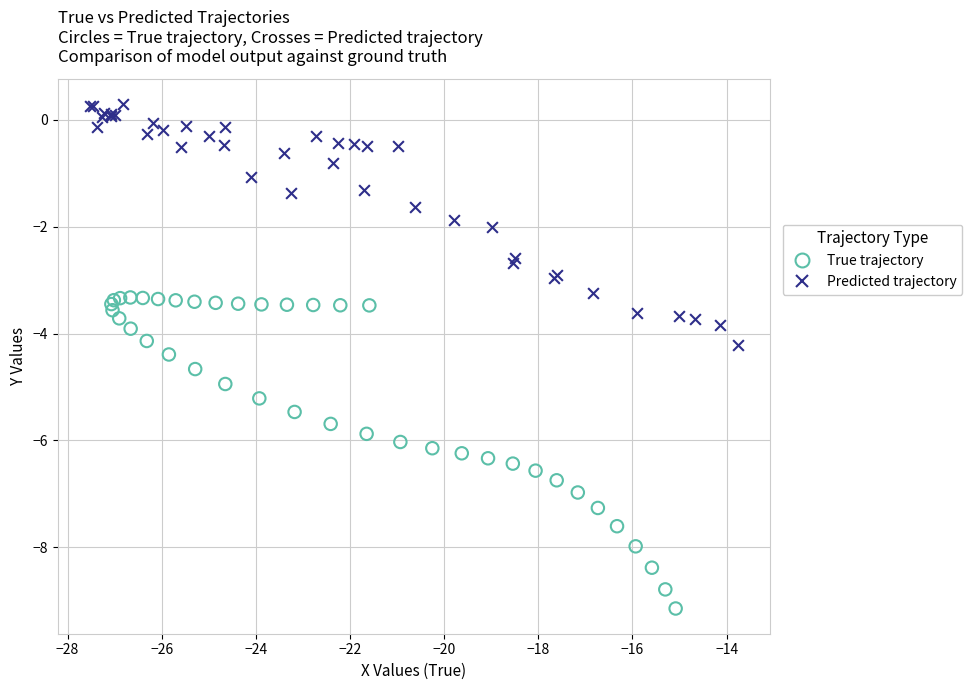

Which series has the widest spread of Y values?

True trajectory